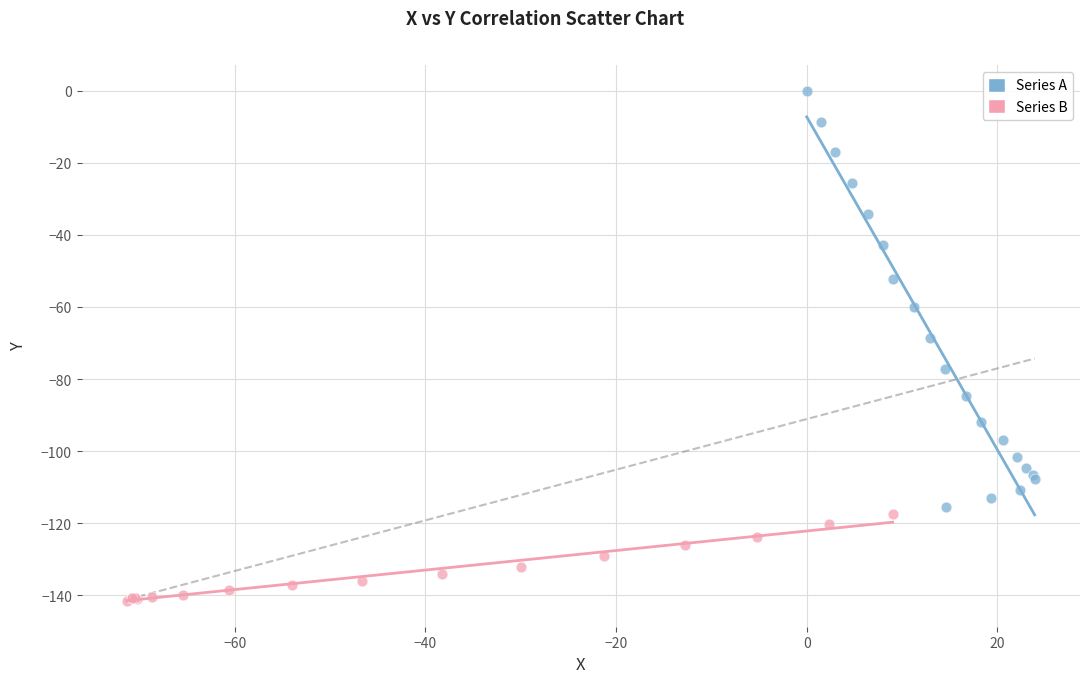

What are all the series names shown in the legend?

Series A, Series B